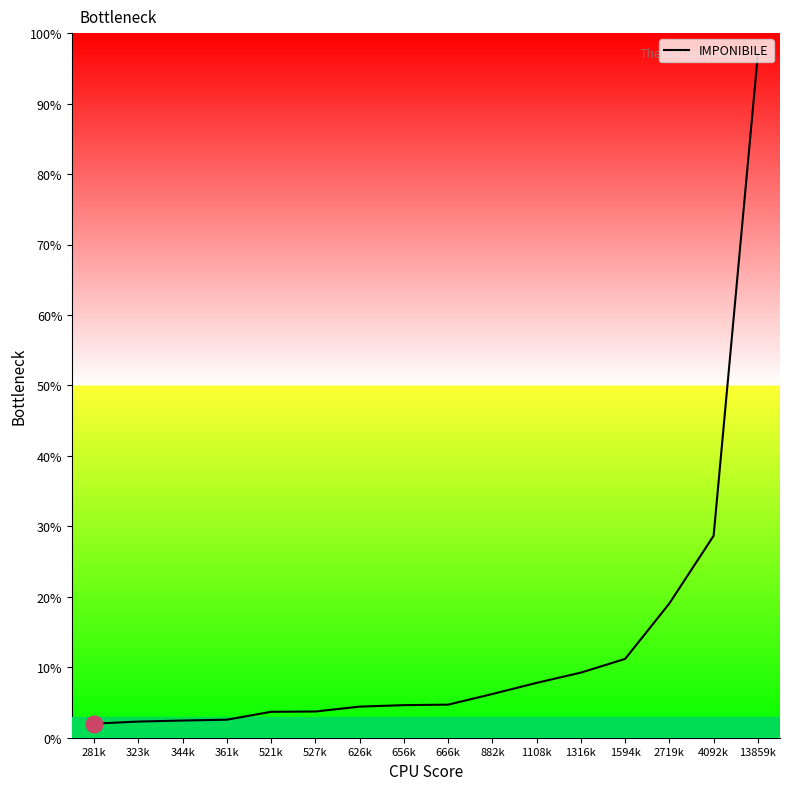

Which category has the highest value across all series?

13859k